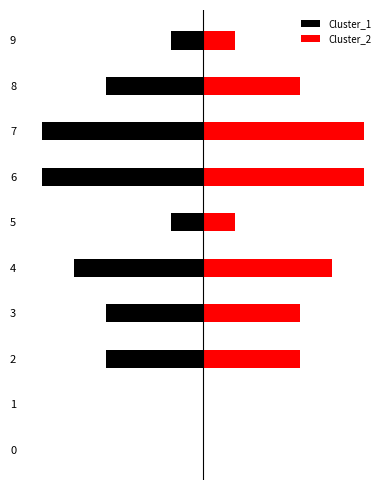

Between 9 and 3, which is larger?

9